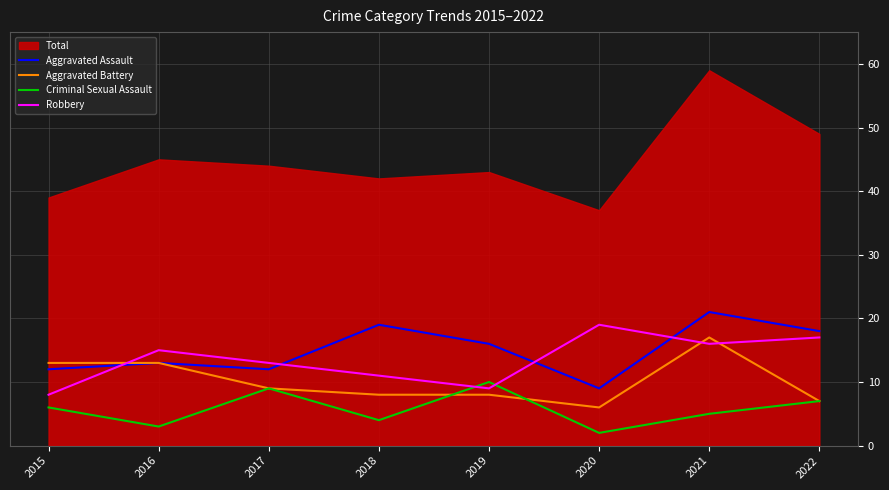

True or false: Aggravated Battery has a value of 13 at 2015.

True